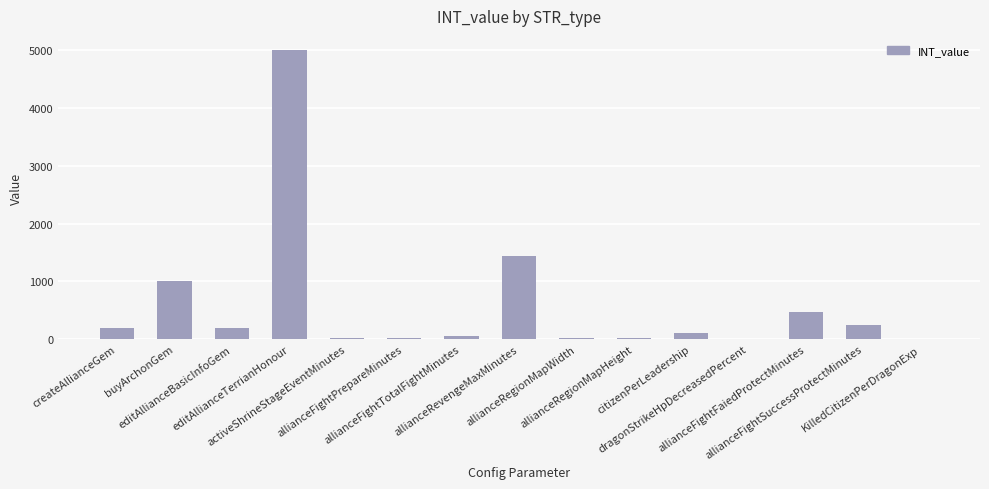

What is the difference between the values at editAllianceBasicInfoGem and dragonStrikeHpDecreasedPercent?

195